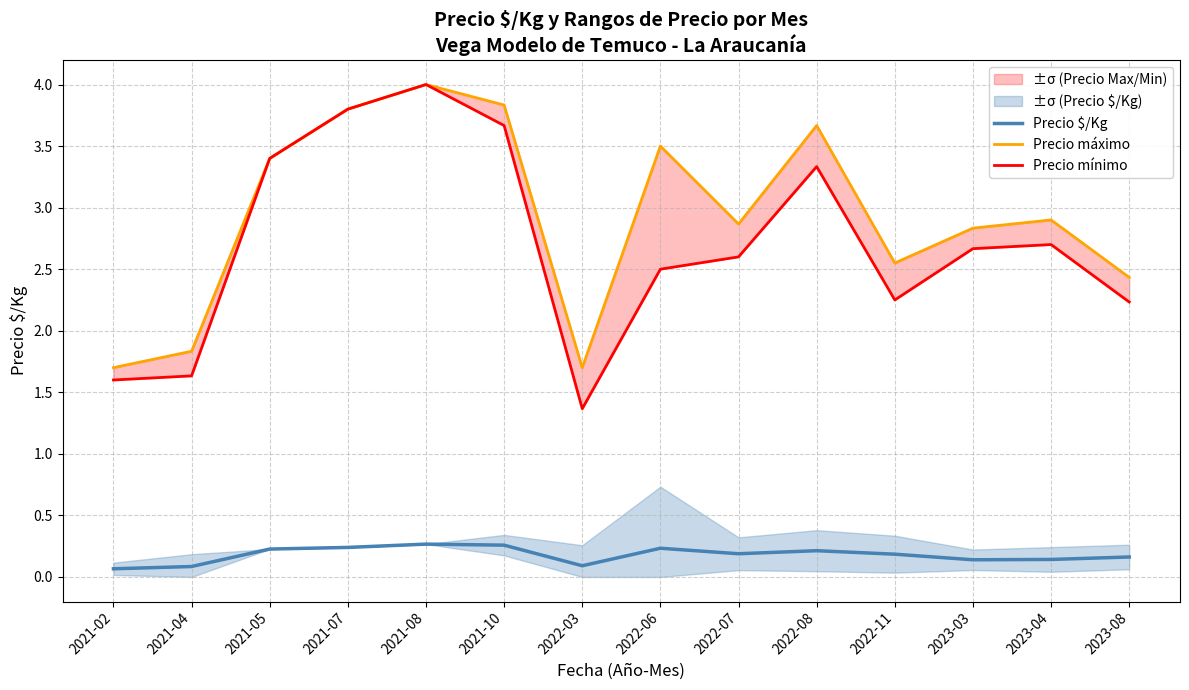

What is the label of the 4th point from the right?

2022-11